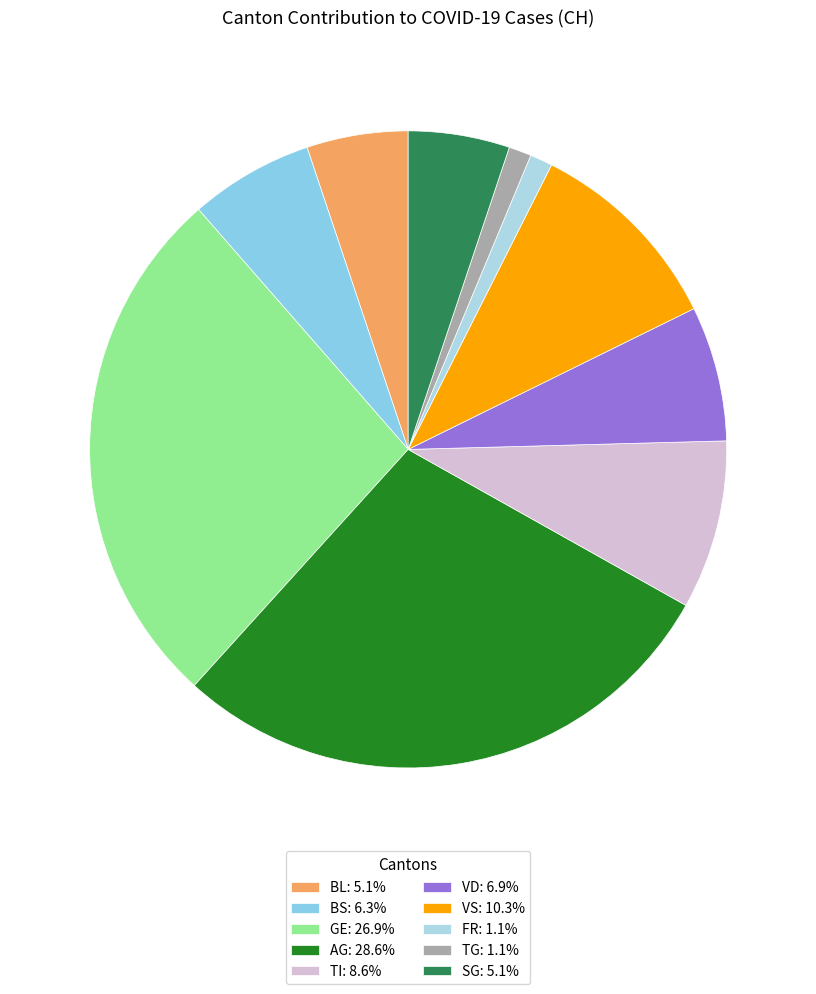

Count the number of slices in the pie.

10